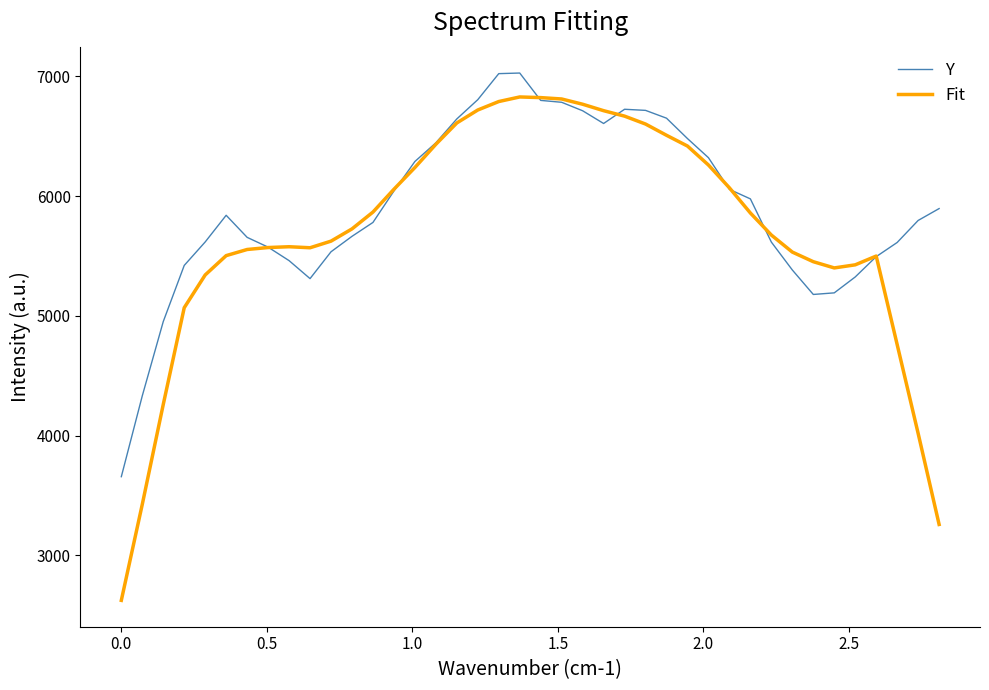

What is the minimum value shown in the chart?

2622.9